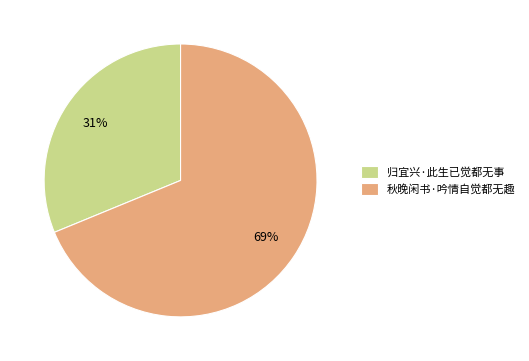

Which slice is the largest?

秋晚闲书·吟情自觉都无趣